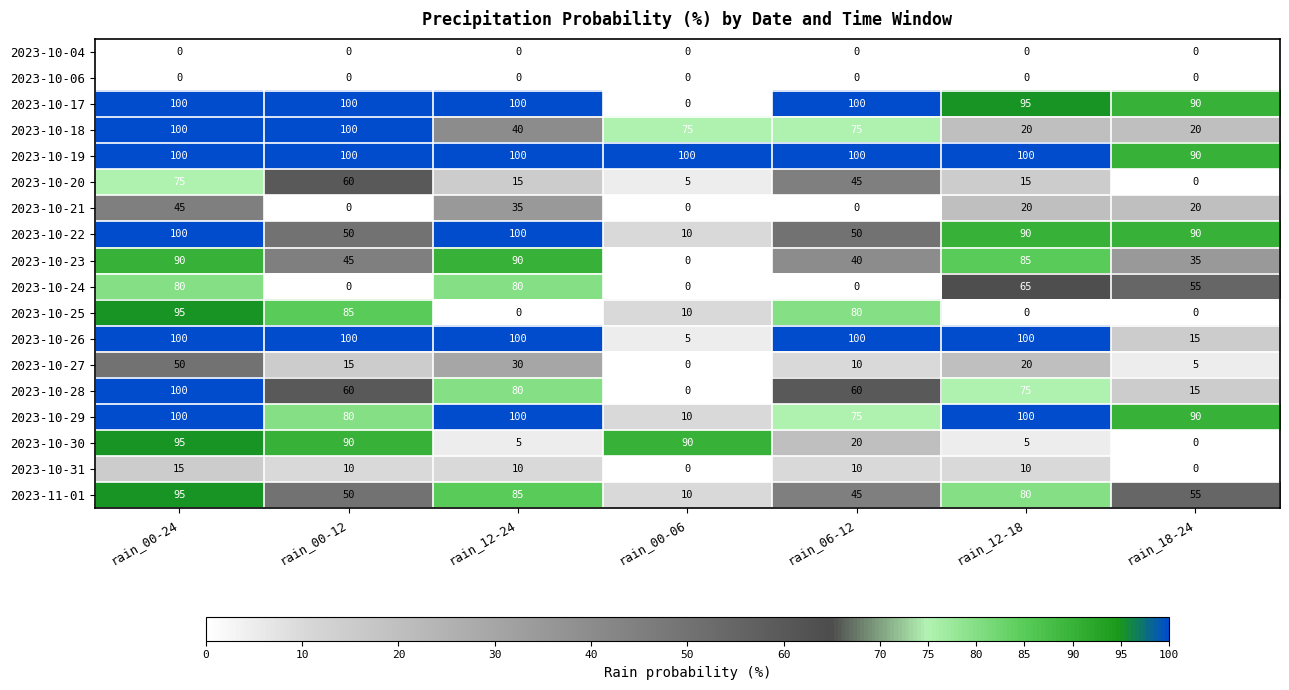

What is the sum of all 2023-10-21 values?

120